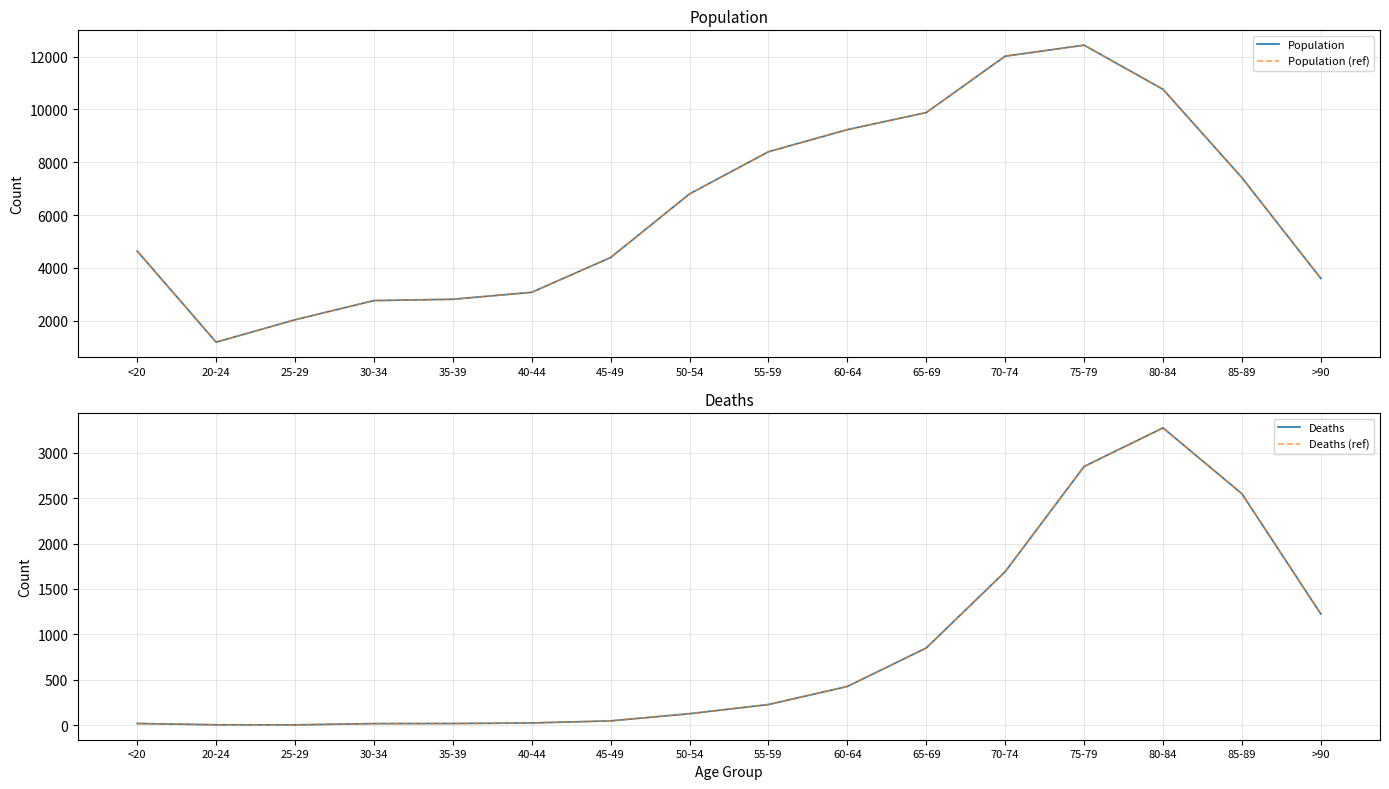

What is the spread (max minus min) of values at 65-69?

9033